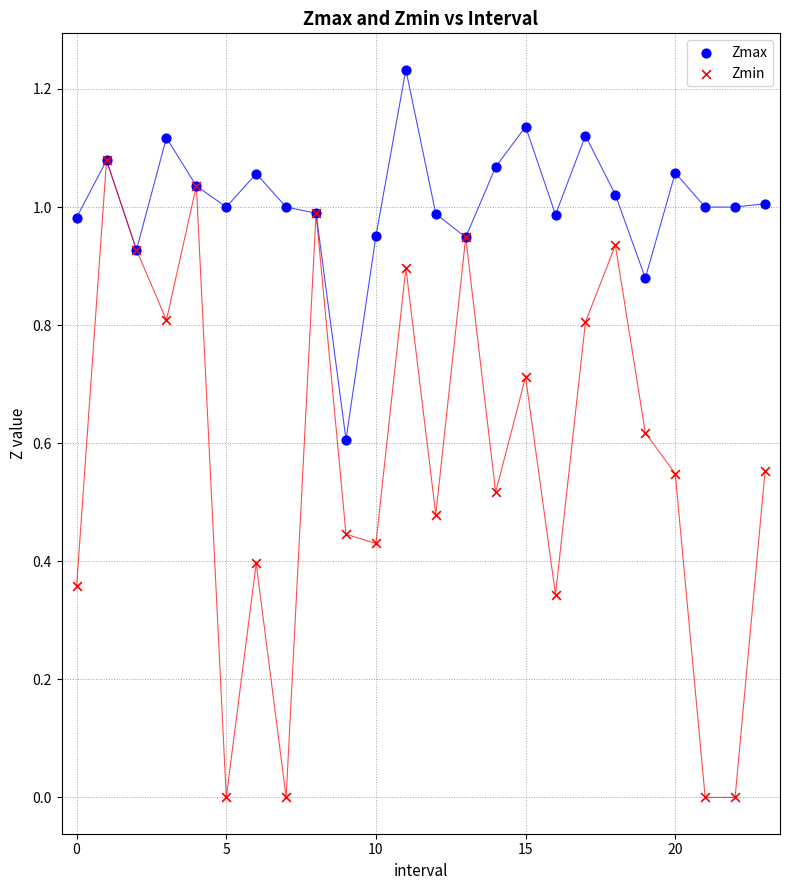

Which series contains the highest Y value?

Zmax